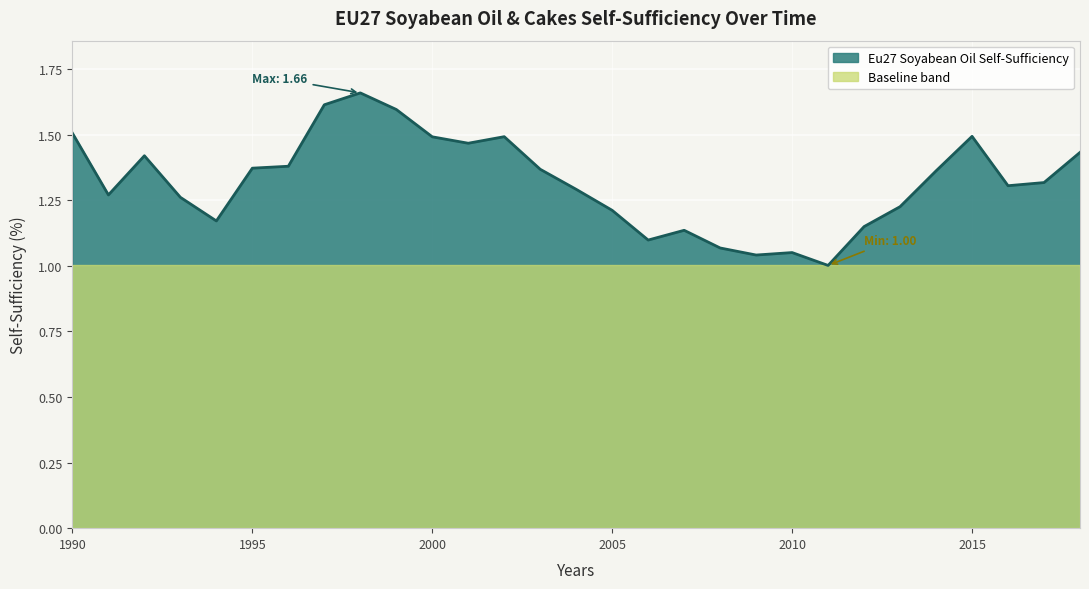

List the labels in order of value, smallest first.

2011, 2009, 2010, 2008, 2006, 2007, 2012, 1994, 2005, 2013, 1993, 1991, 2004, 2016, 2017, 2014, 2003, 1995, 1996, 1992, 2018, 2001, 2000, 2002, 2015, 1990, 1999, 1997, 1998